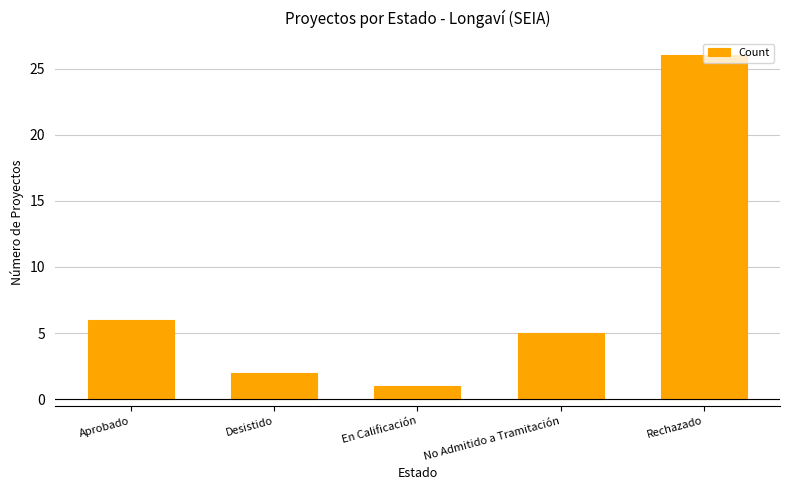

Is it true that the value at En Calificación is 1?

True